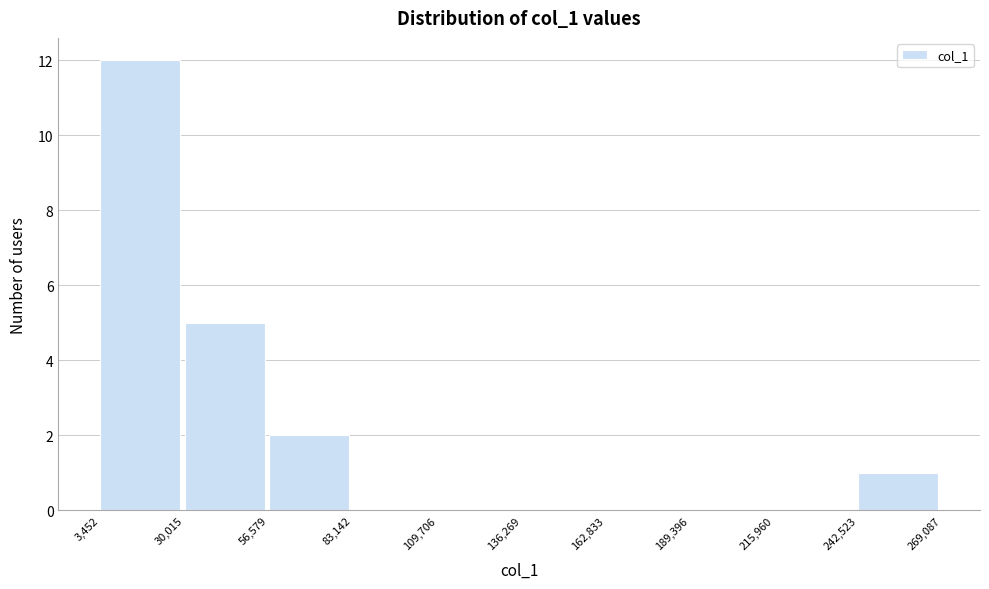

Over which range of the x-axis is the bar tallest?

3,452 to 30,015